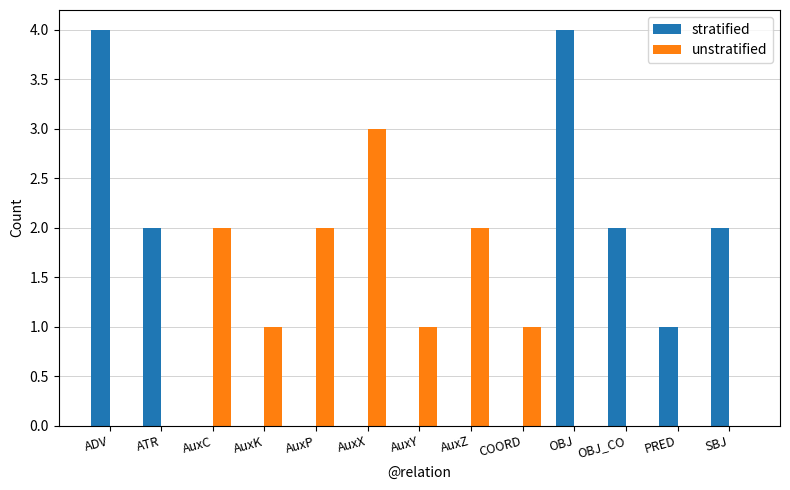

True or false: stratified has a value of -2 at AuxP.

False